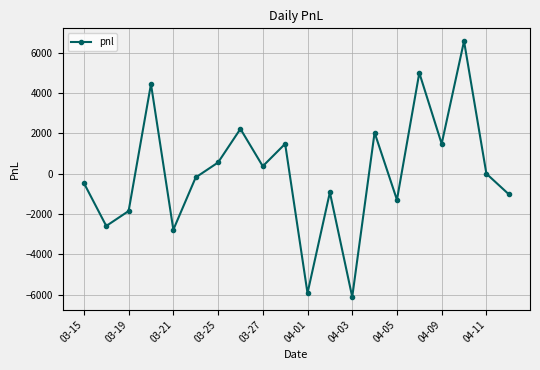

What is the value of the 9th point from the left?

370.0